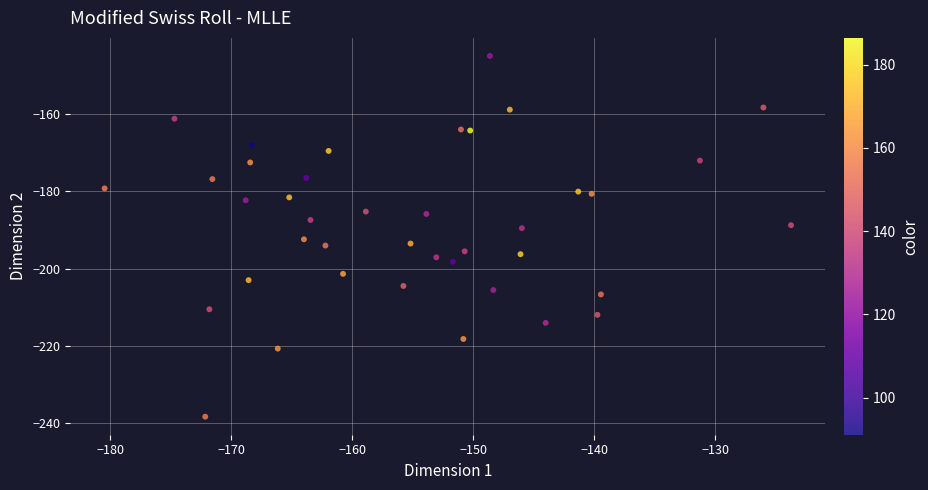

What is the range of Y values (max minus min)?

93.3